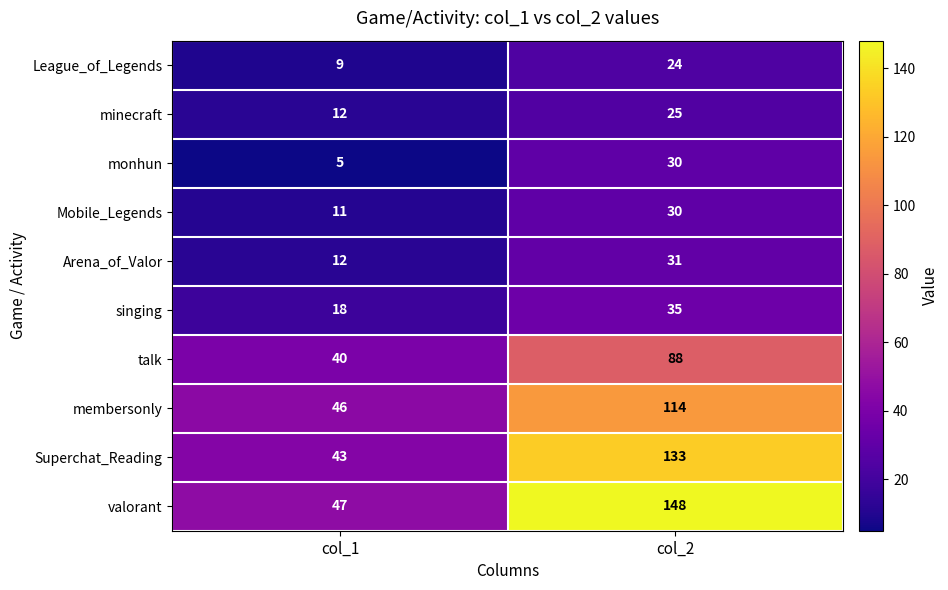

Which series has the largest total across all categories?

valorant